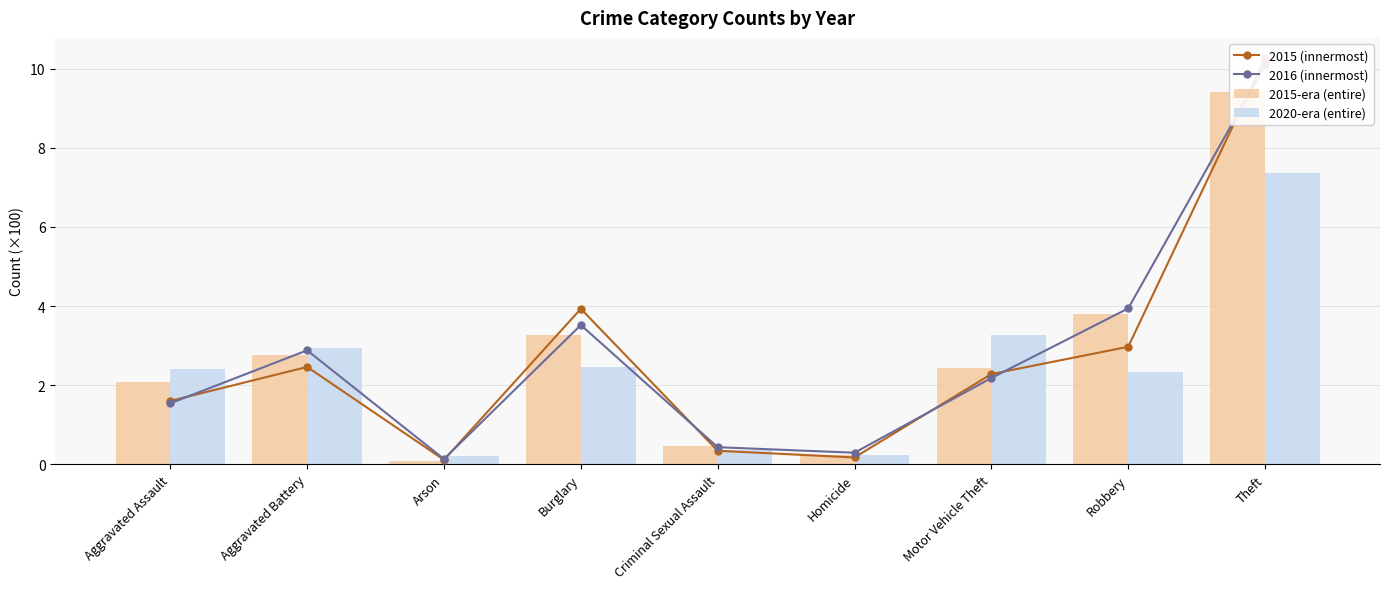

The value of 2016 (innermost) at Criminal Sexual Assault is 0.4. True or false?

True